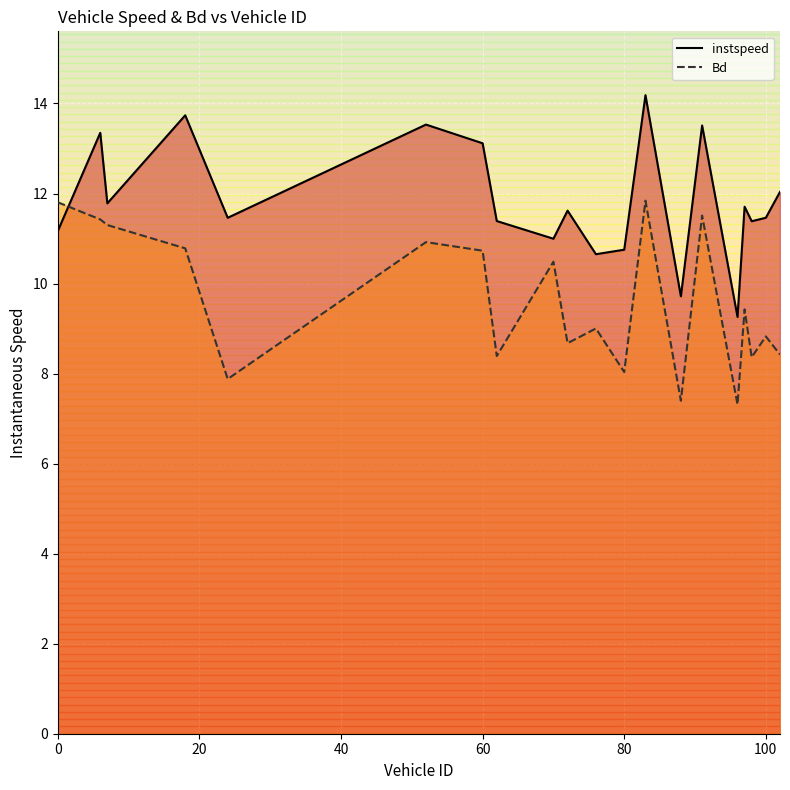

The Bd series shows 8.0 at 80. True or false?

True